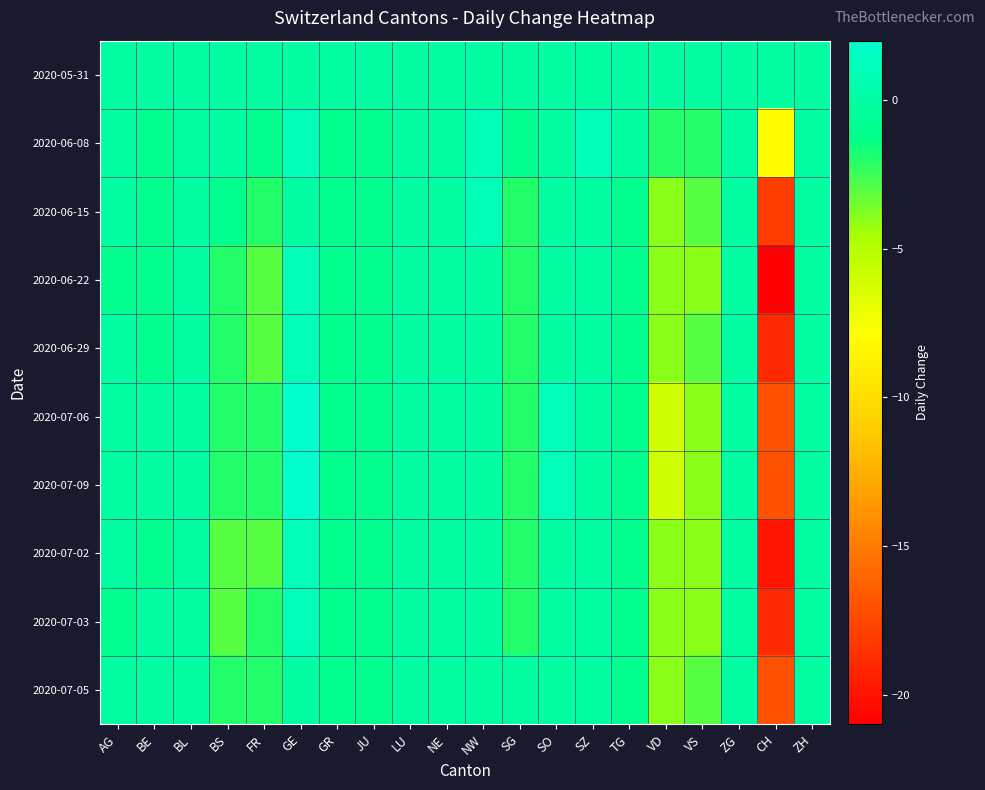

At SZ, list the series in order from smallest to largest.

2020-05-31, 2020-06-15, 2020-06-22, 2020-06-29, 2020-07-06, 2020-07-09, 2020-07-02, 2020-07-03, 2020-07-05, 2020-06-08